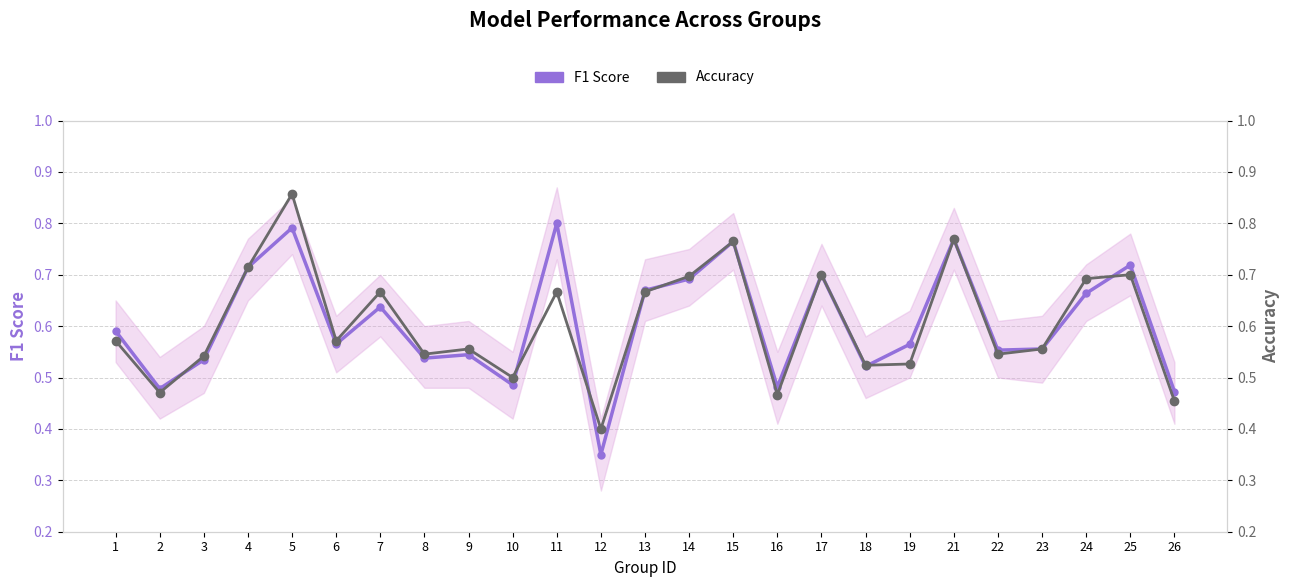

What is the value of the Accuracy point at the 10th from the left?

0.5